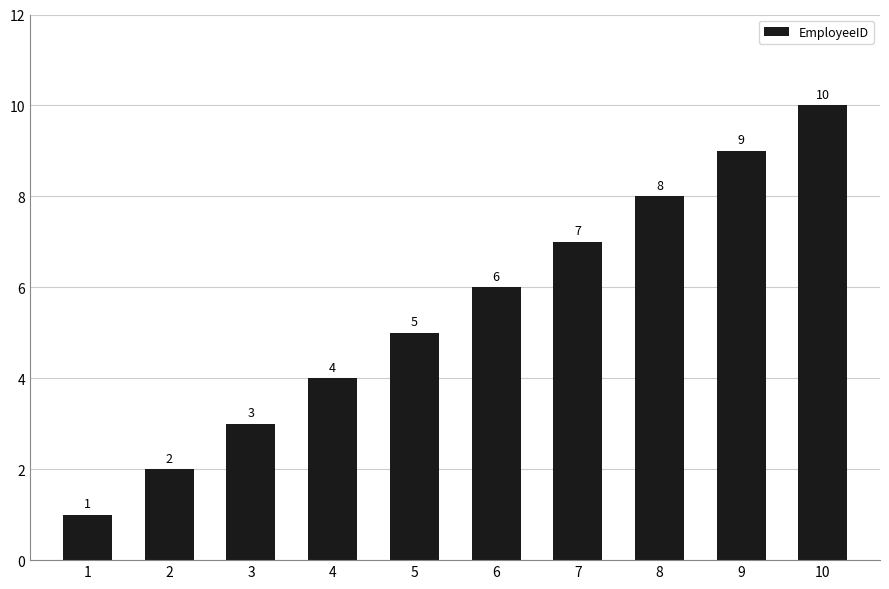

Count the values in the range 3 to 8.

6